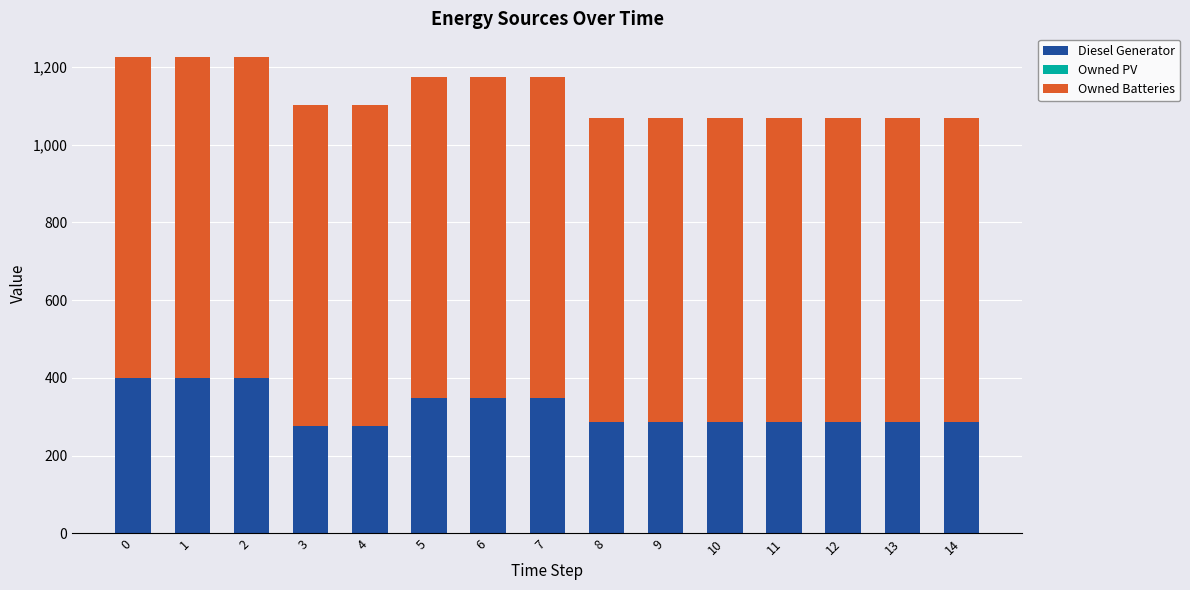

What is the total value across all series at 7?

1174